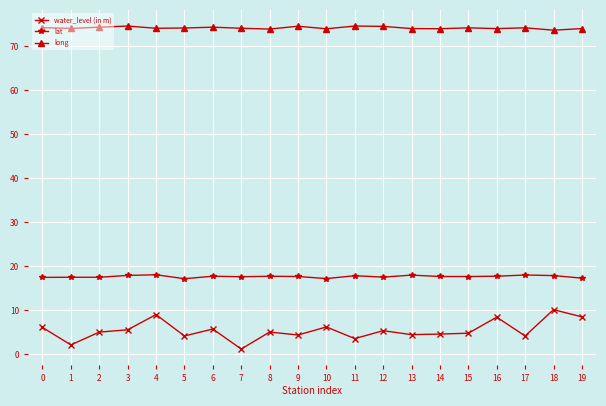

What is the sum of all water_level (in m) values?

109.4